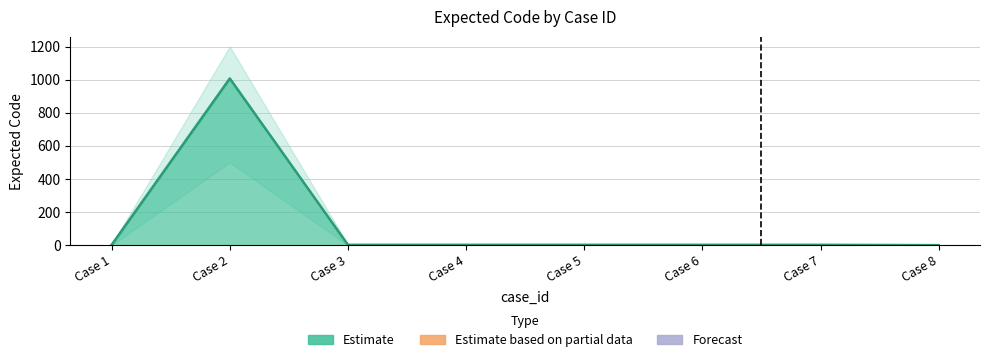

What is the average value?

127